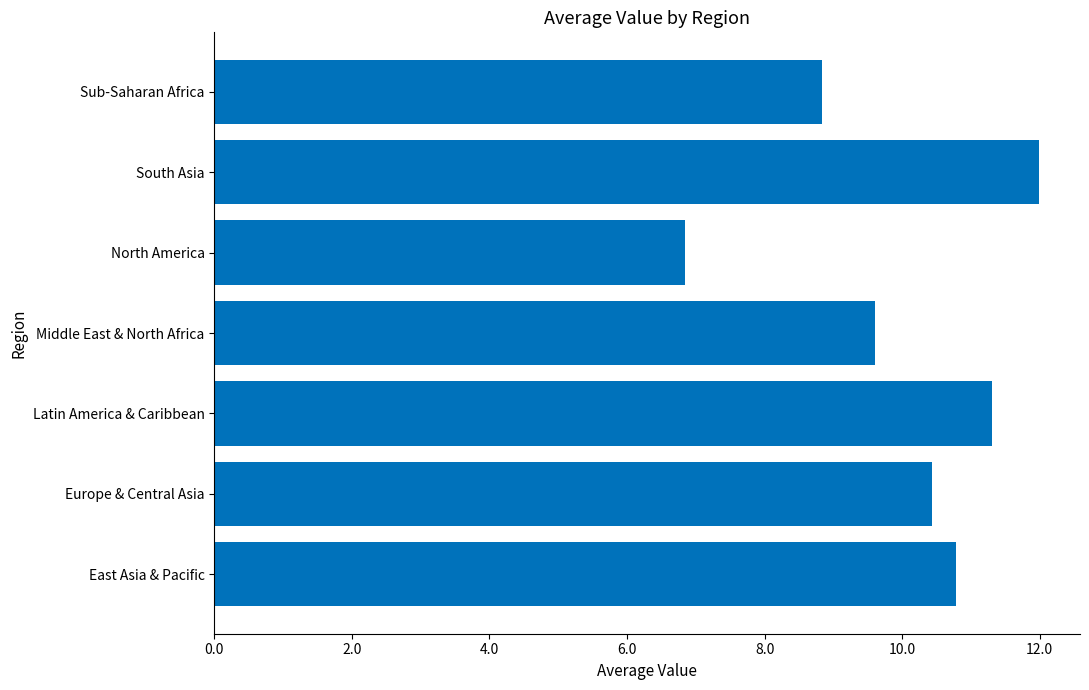

What is the difference between the maximum and second lowest values?

3.1